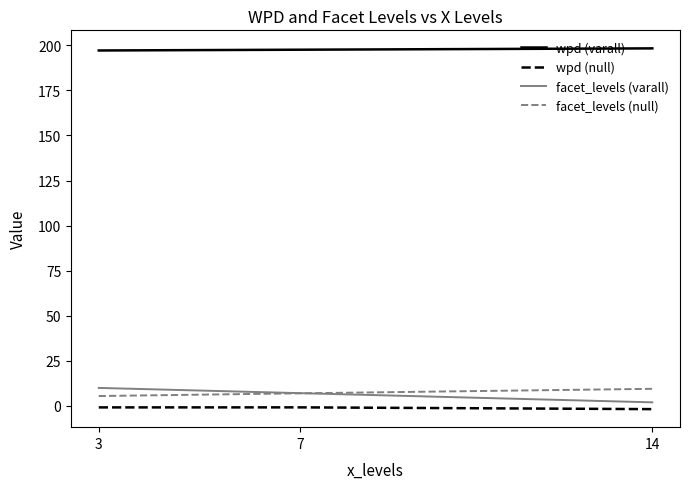

Is the value of wpd (null) at 3 greater than the value of facet_levels (null) at 7?

No